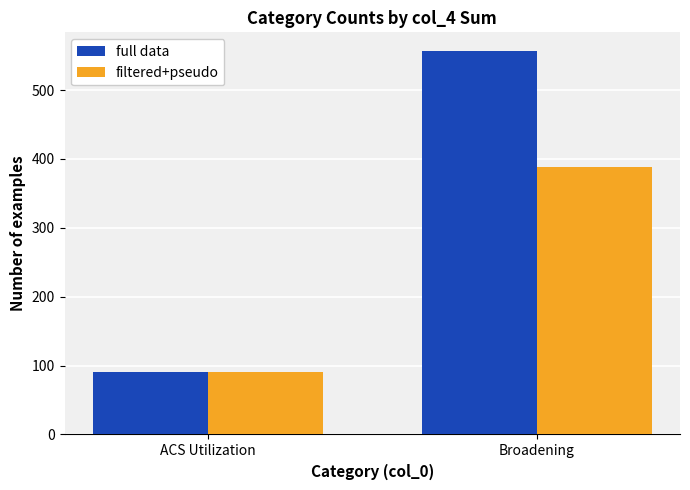

Which label corresponds to the largest value in the chart?

Broadening